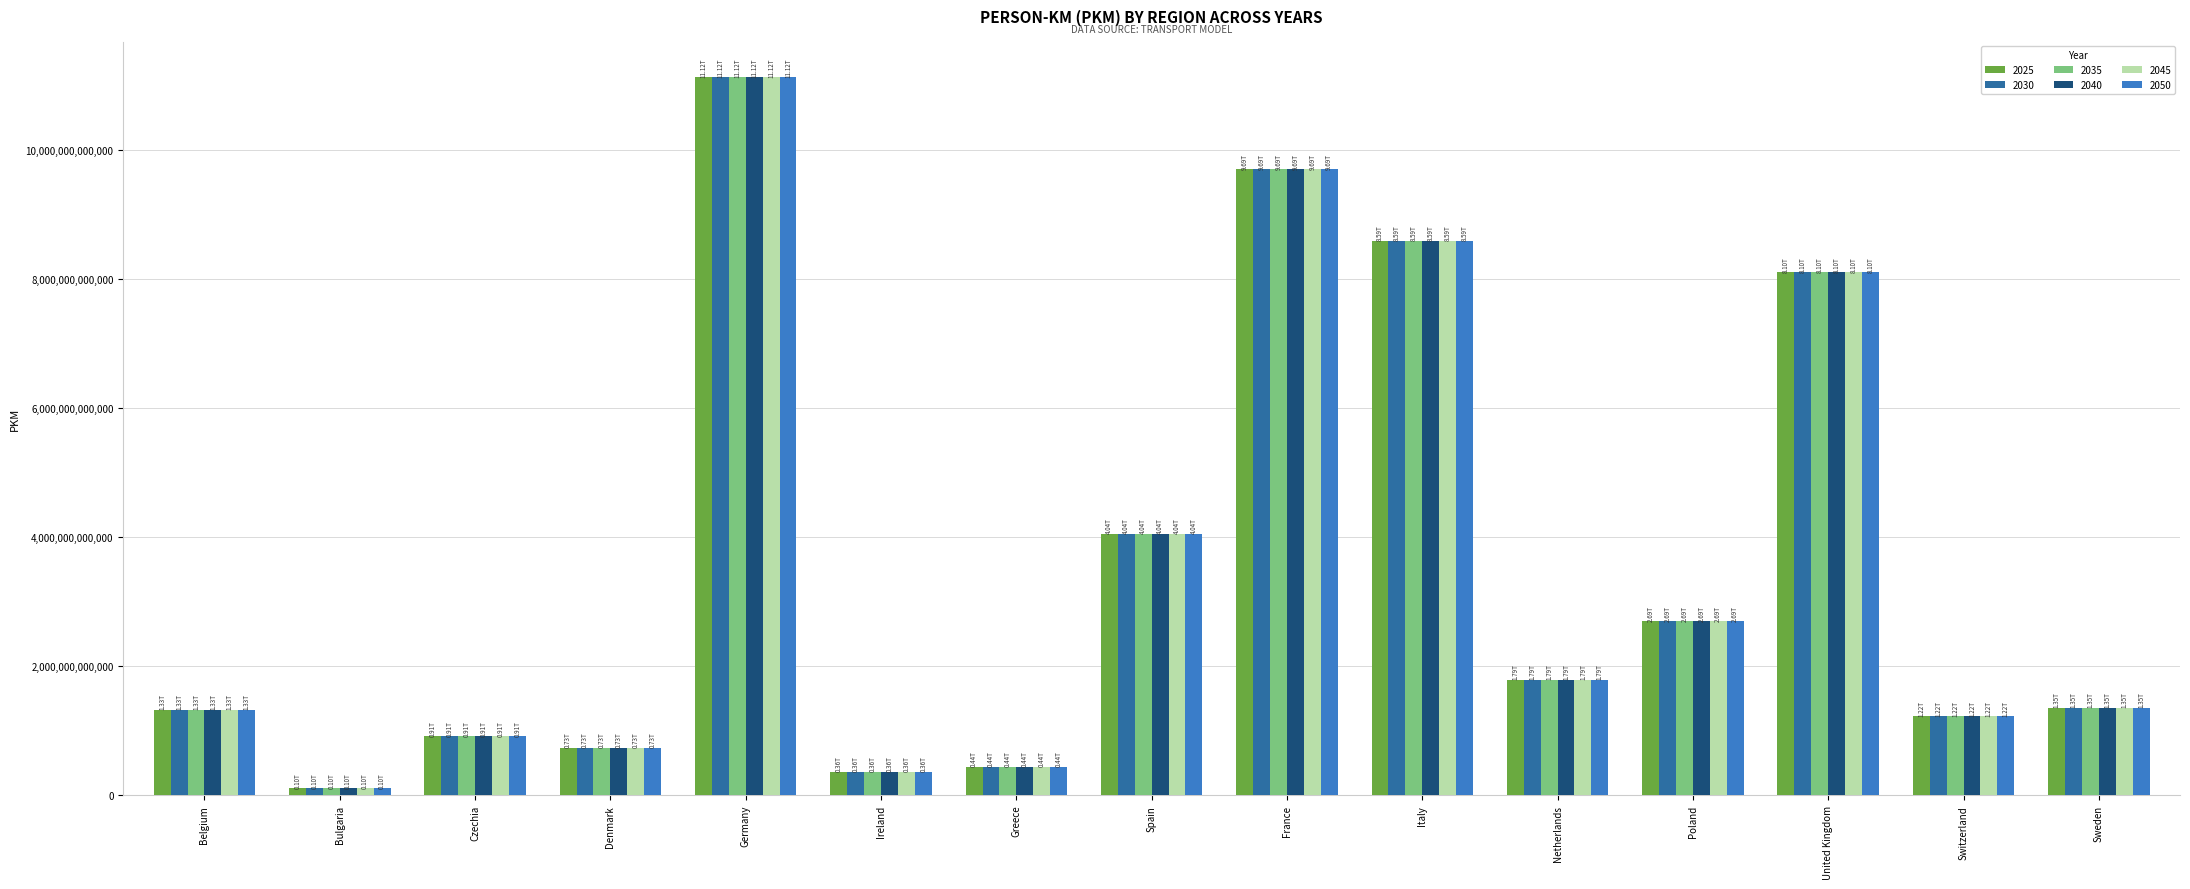

Which label corresponds to the smallest value in the chart?

Bulgaria